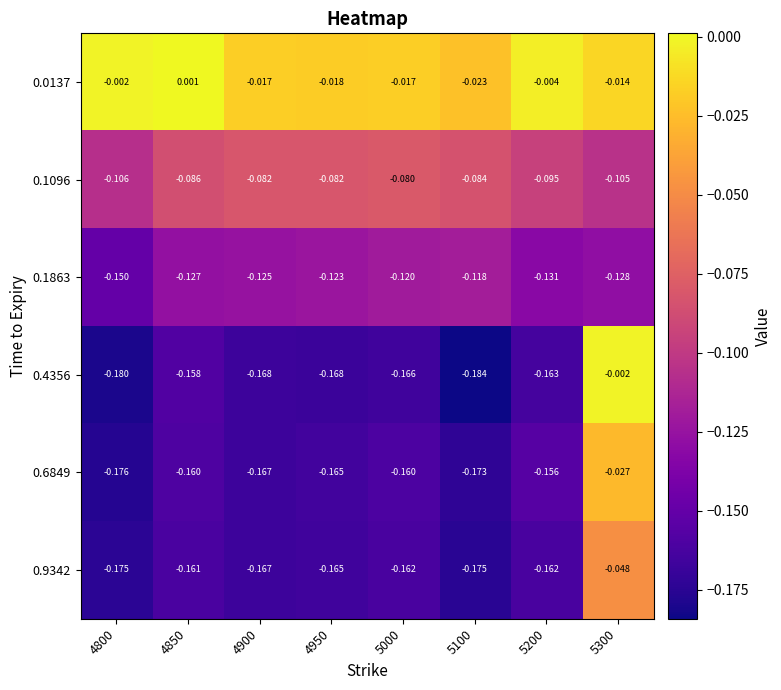

At which category is the sum across all series the highest?

5300